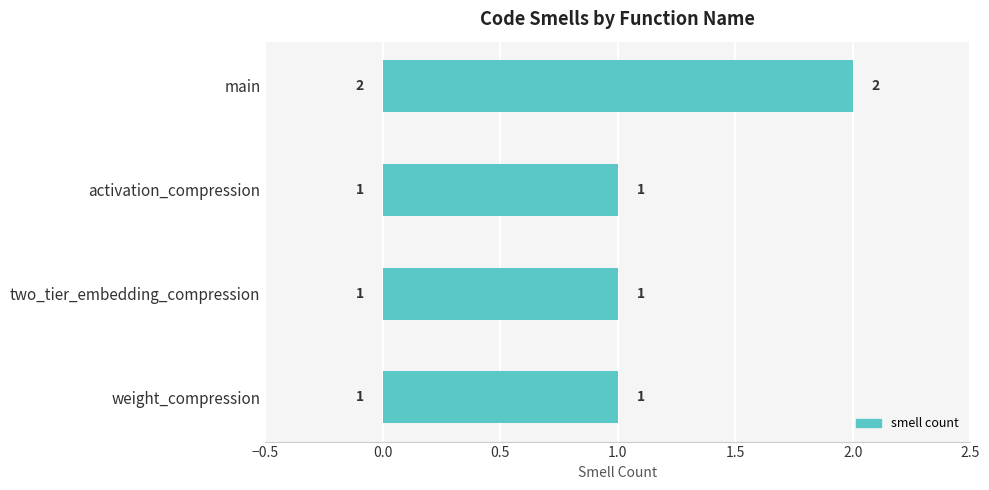

The value at two_tier_embedding_compression is 1. True or false?

True